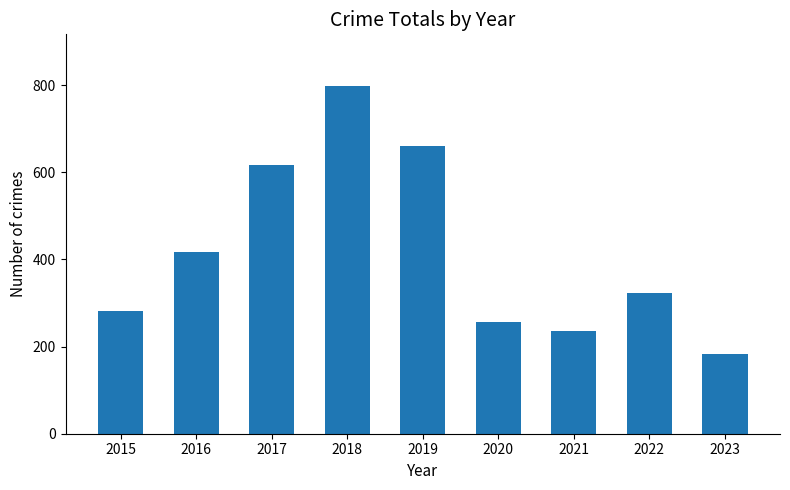

Are the bars grouped side by side (vs. stacked)?

No